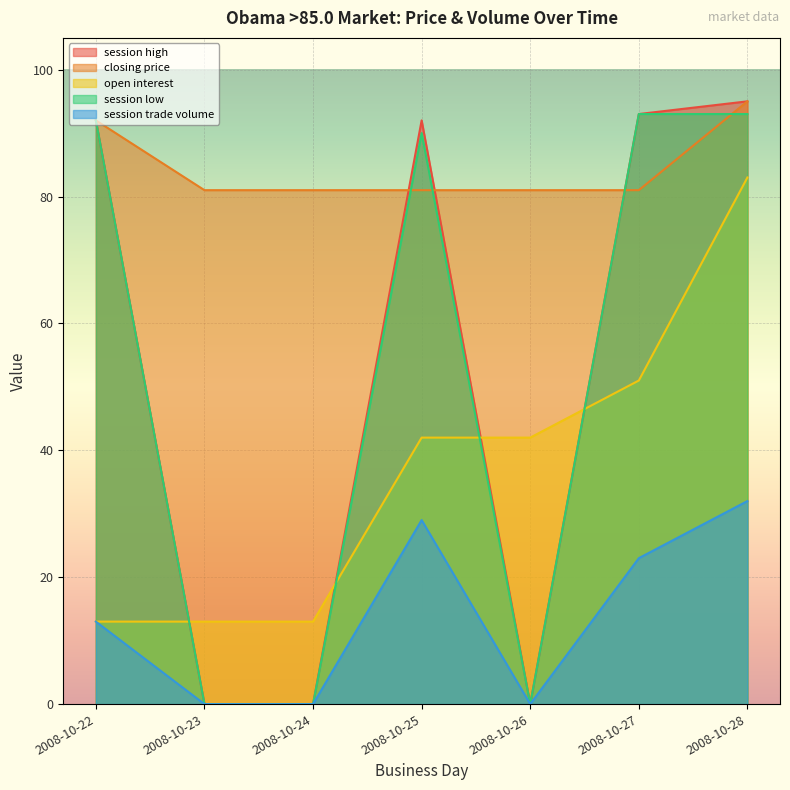

How many times do session high and open interest cross each other?

4